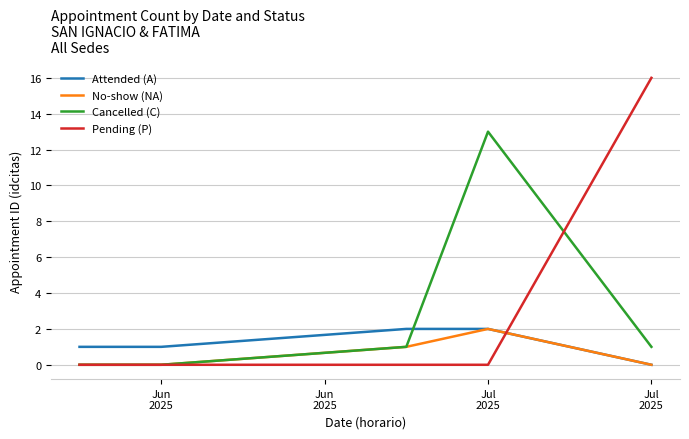

True or false: Cancelled (C) and Attended (A) intersect in this chart.

True